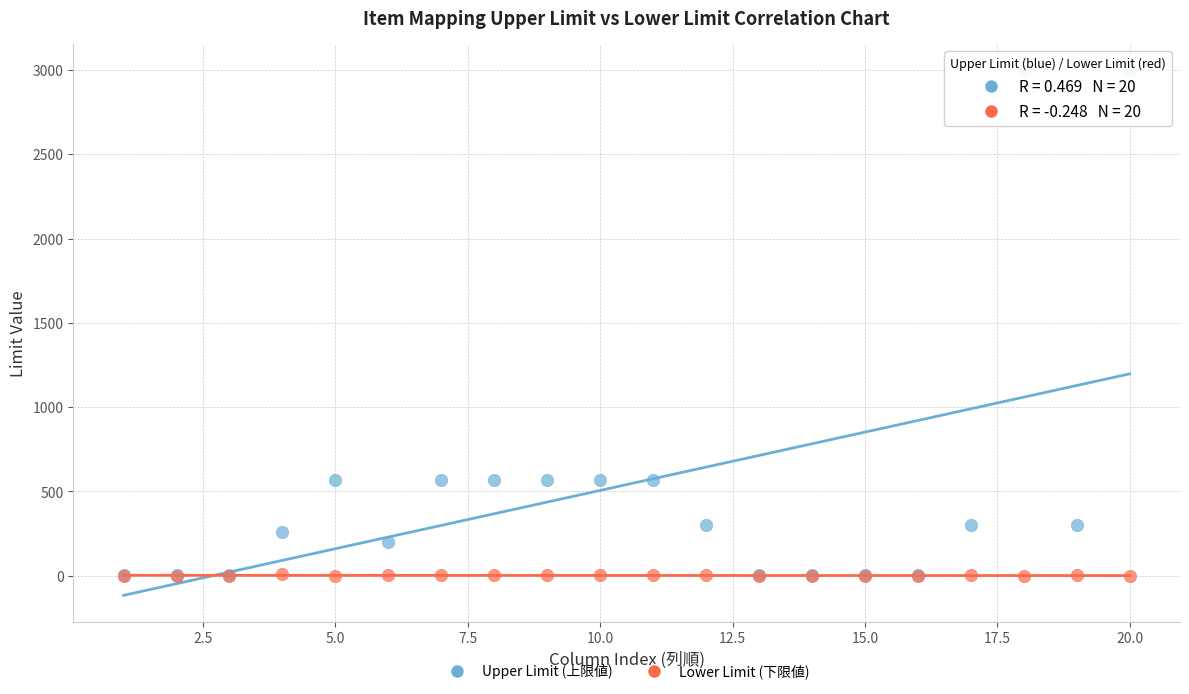

What are all the series names shown in the legend?

Upper Limit (上限値), Lower Limit (下限値)